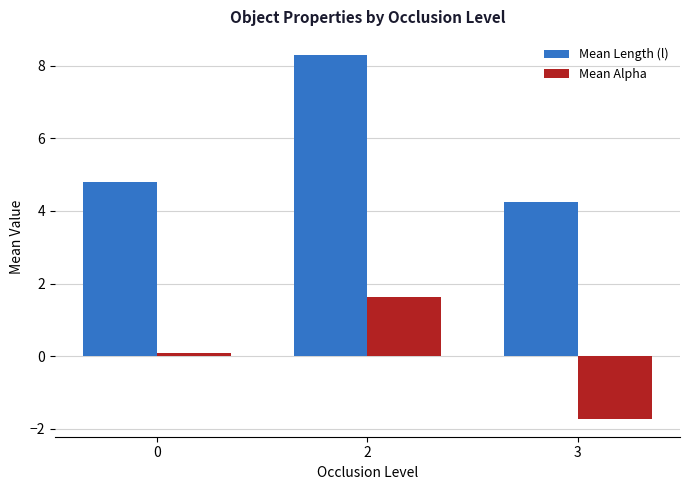

Reading left to right, list all the values displayed in this chart.

Mean Length (l): 0=4.8	2=8.3	3=4.2
Mean Alpha: 0=0.1	2=1.6	3=-1.7